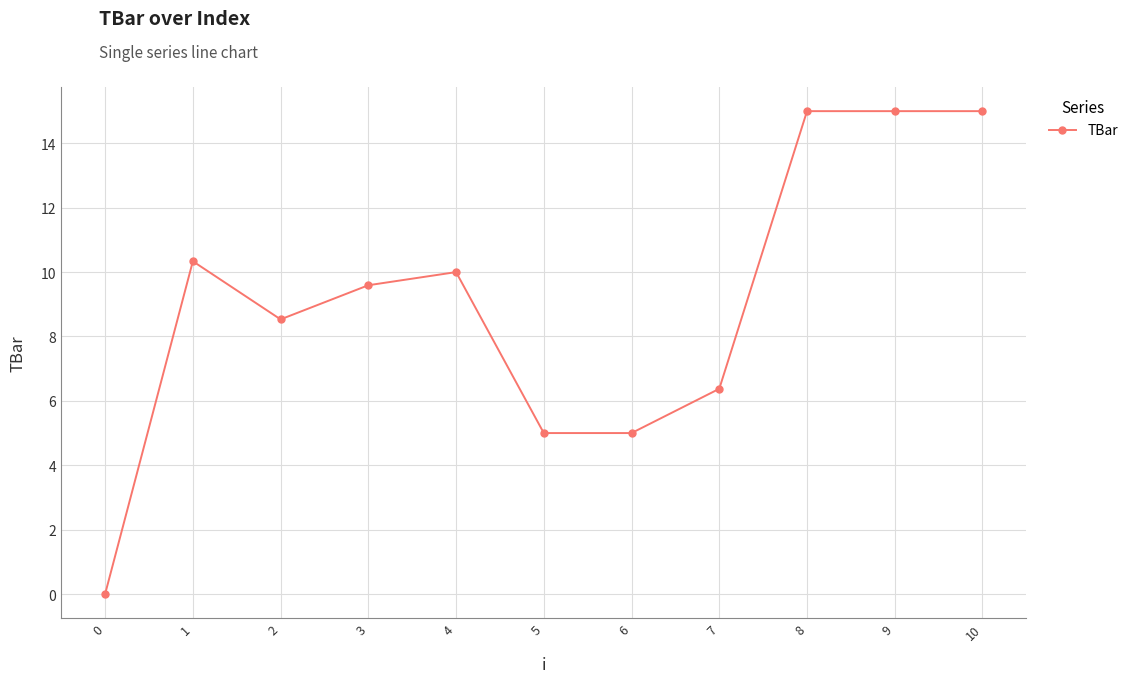

What is the greatest value displayed?

15.0